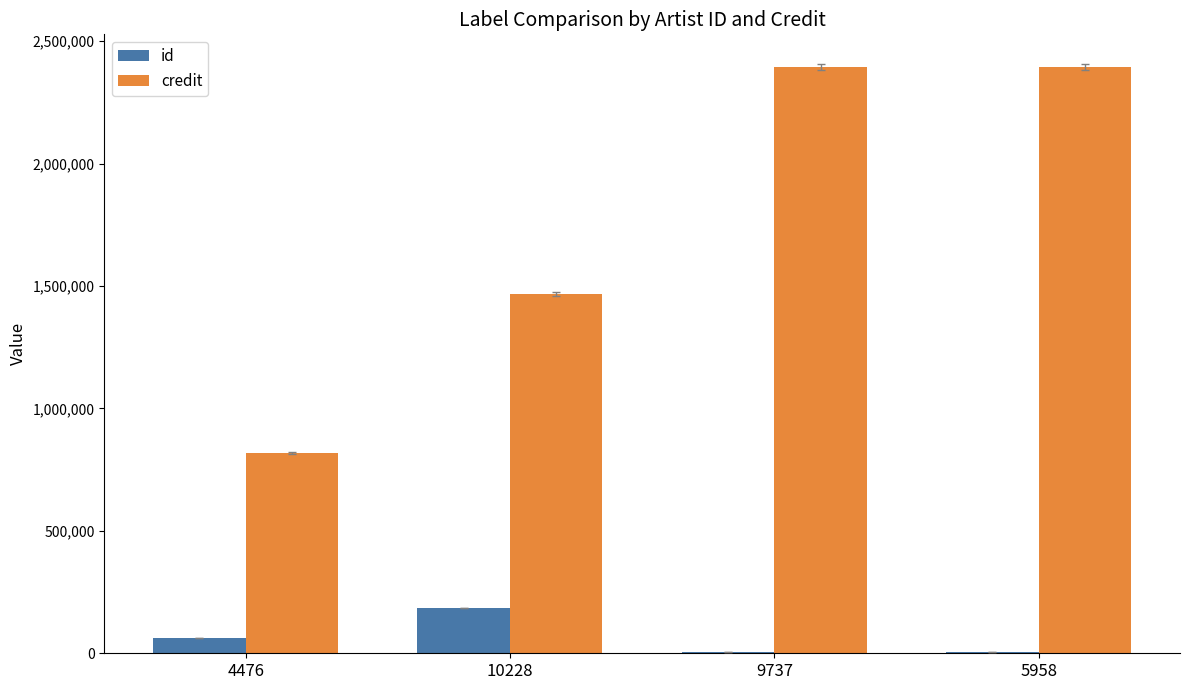

What is the total value across all series at 4476?

878947